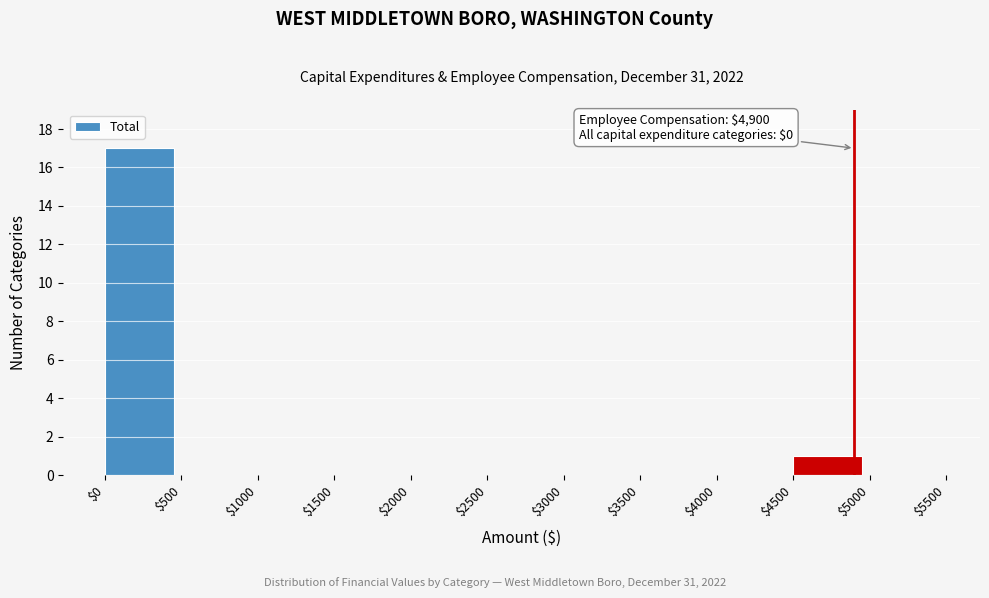

Over which range of the x-axis is the bar tallest?

$0 to $500